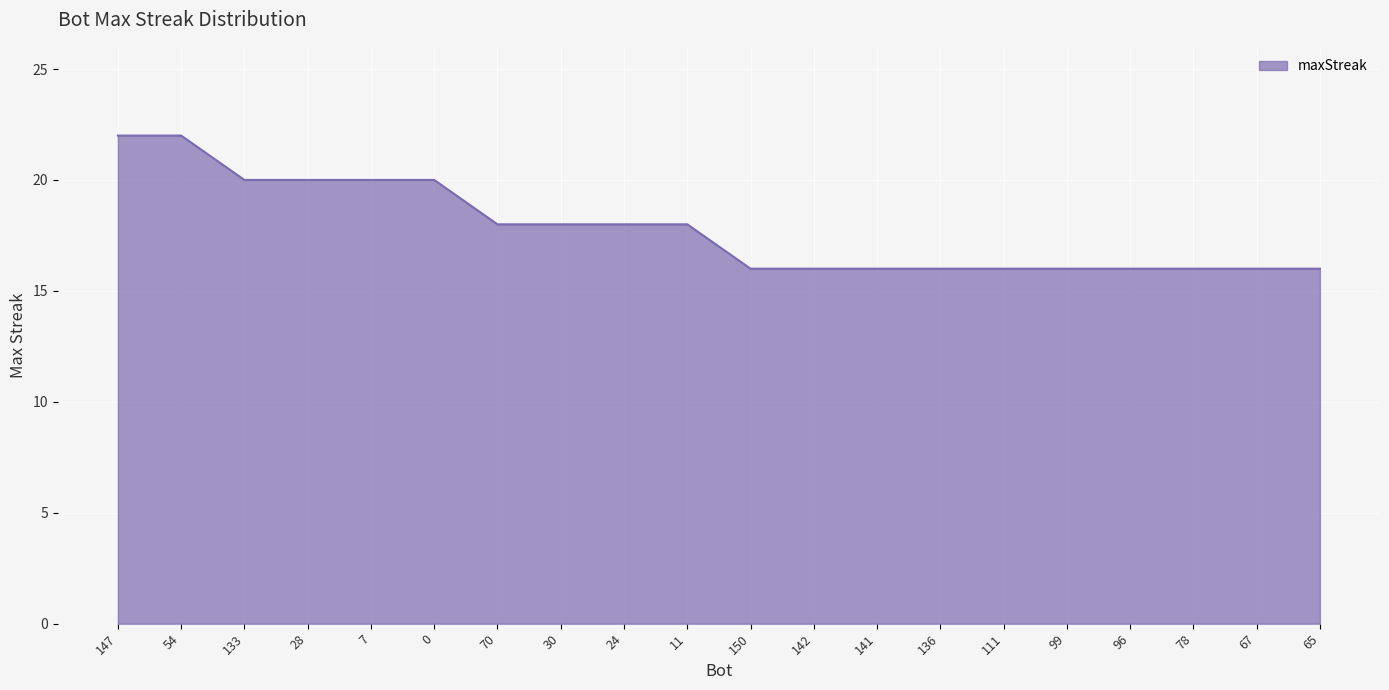

What is the smallest value displayed?

16